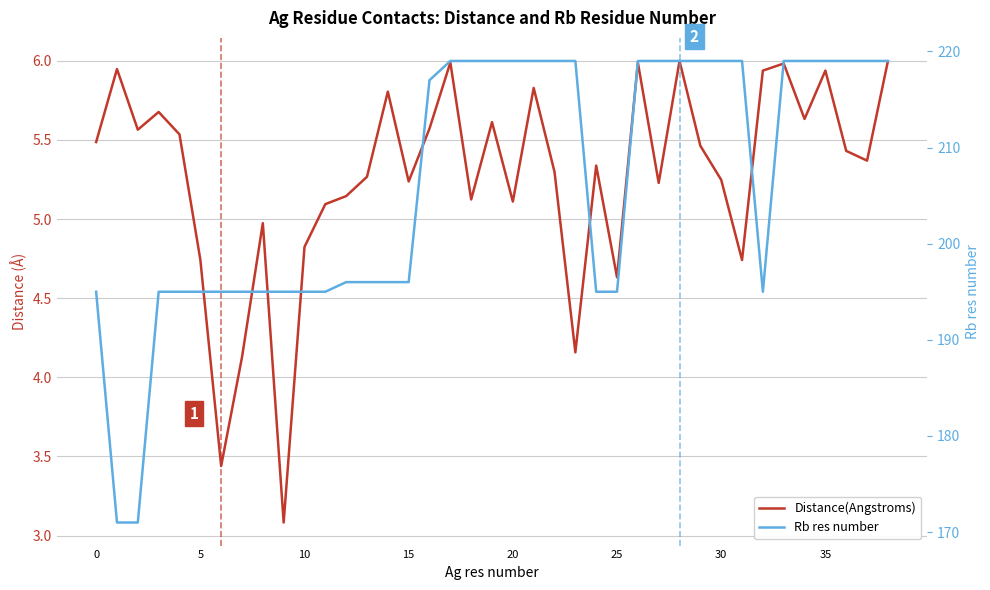

What is the sum of all Distance(Angstroms) values?

205.6